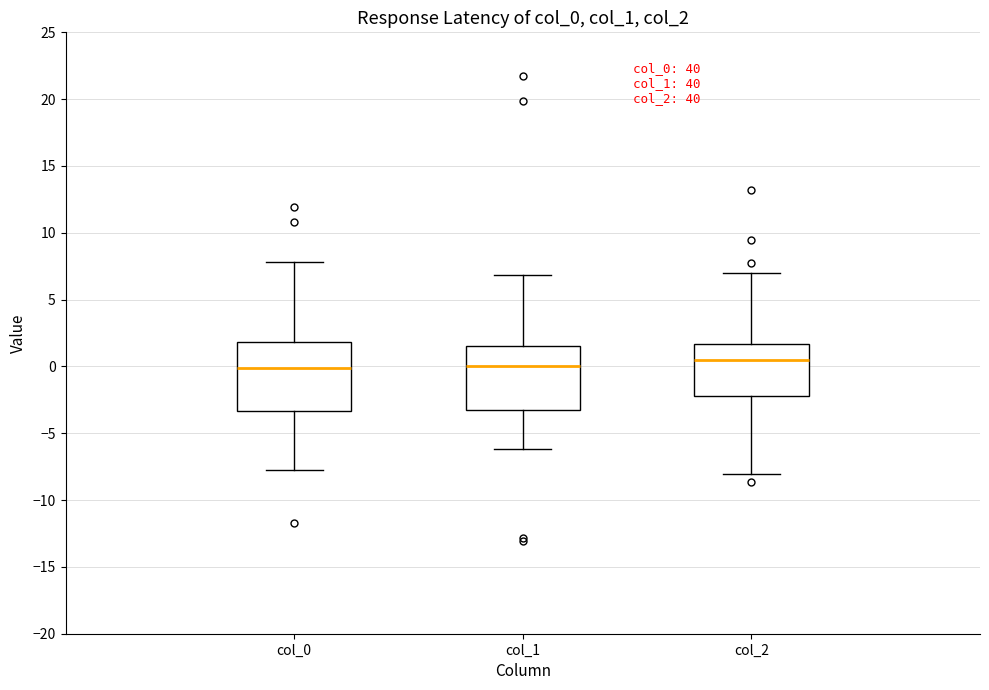

Reading left to right, transcribe this box plot: for each box, give where its median line is, the range the box spans, and where its two whiskers end, as read against the y-axis. The values are not printed on the chart, so give them approximately, as read against the axis.

col_0: median 0.0, box -3.5 to 2.0, whiskers -8.0 to 8.0
col_1: median 0.0, box -3.5 to 1.5, whiskers -6.0 to 7.0
col_2: median 0.5, box -2.0 to 1.5, whiskers -8.0 to 7.0